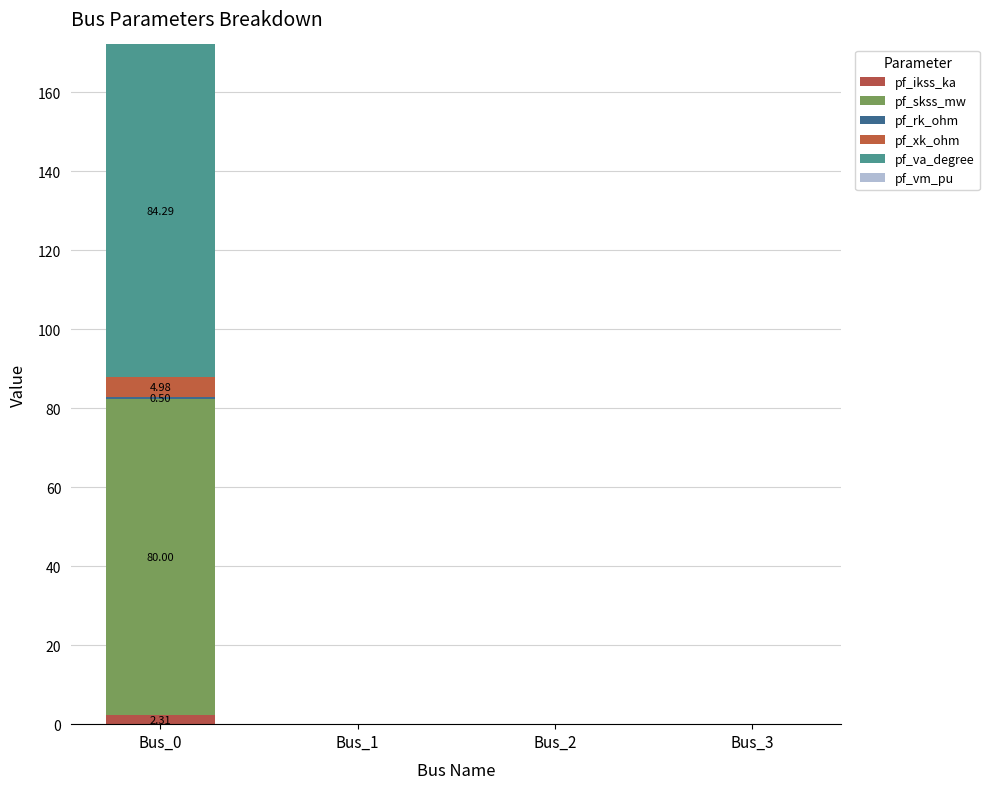

Are the bars grouped side by side (vs. stacked)?

No